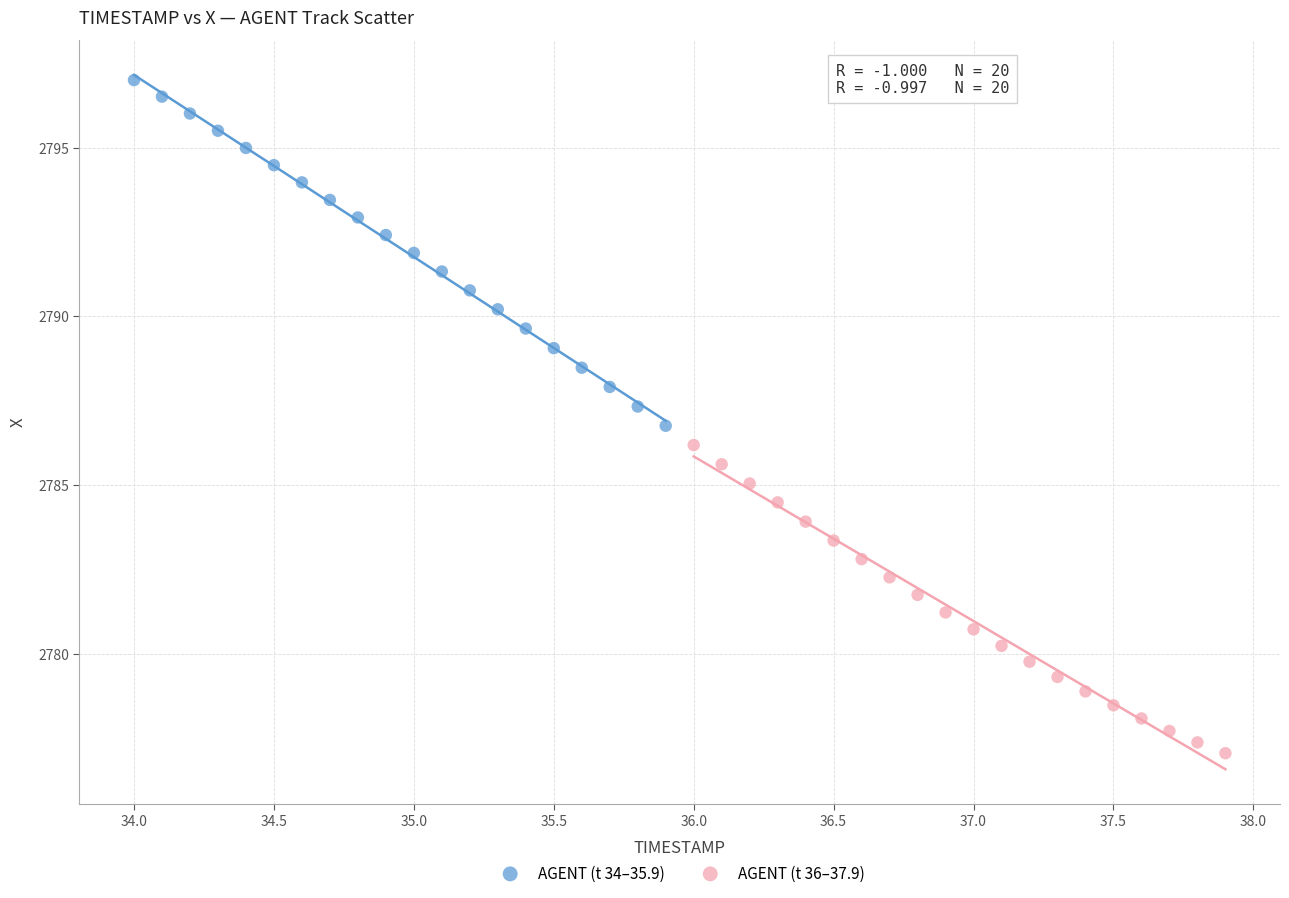

Which series contains the lowest Y value?

AGENT (t 36–37.9)